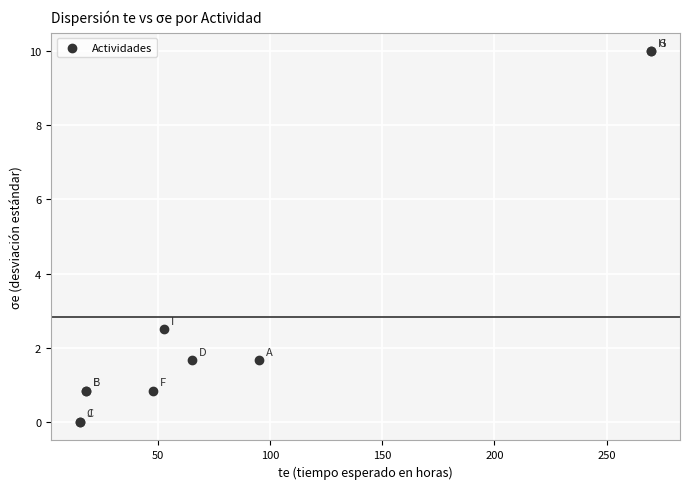

What Y value in the scatter plot is closest to 5?

2.5